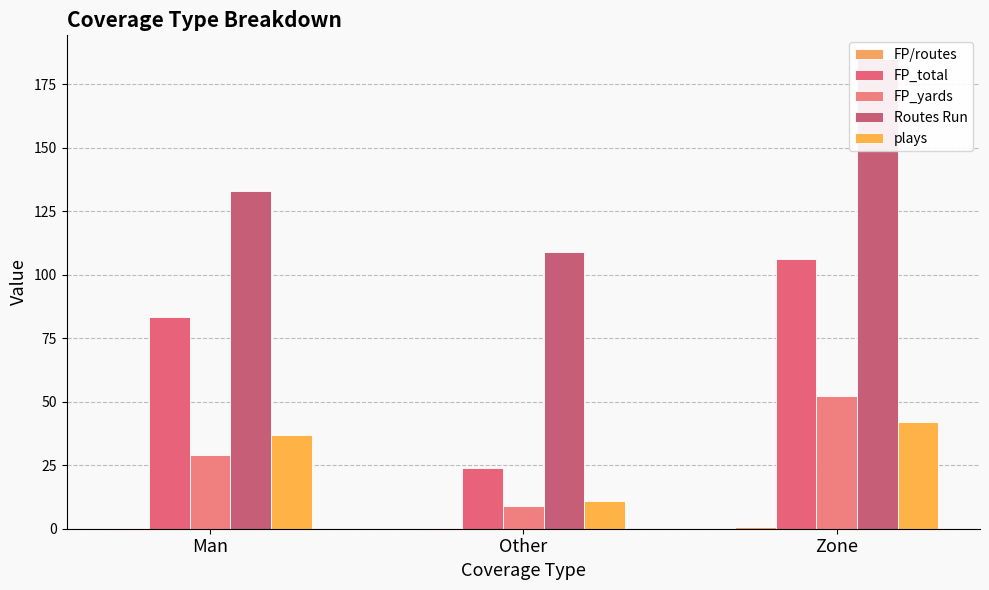

Which series changed the most between Man and Other?

FP_total